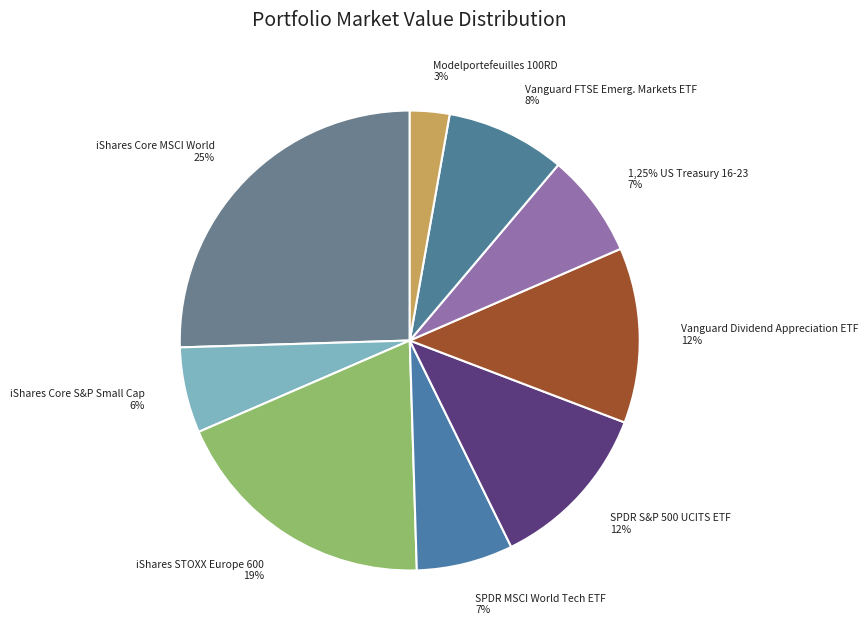

Combined, do SPDR MSCI World Tech ETF and 1,25% US Treasury 16-23 account for over 50%?

No